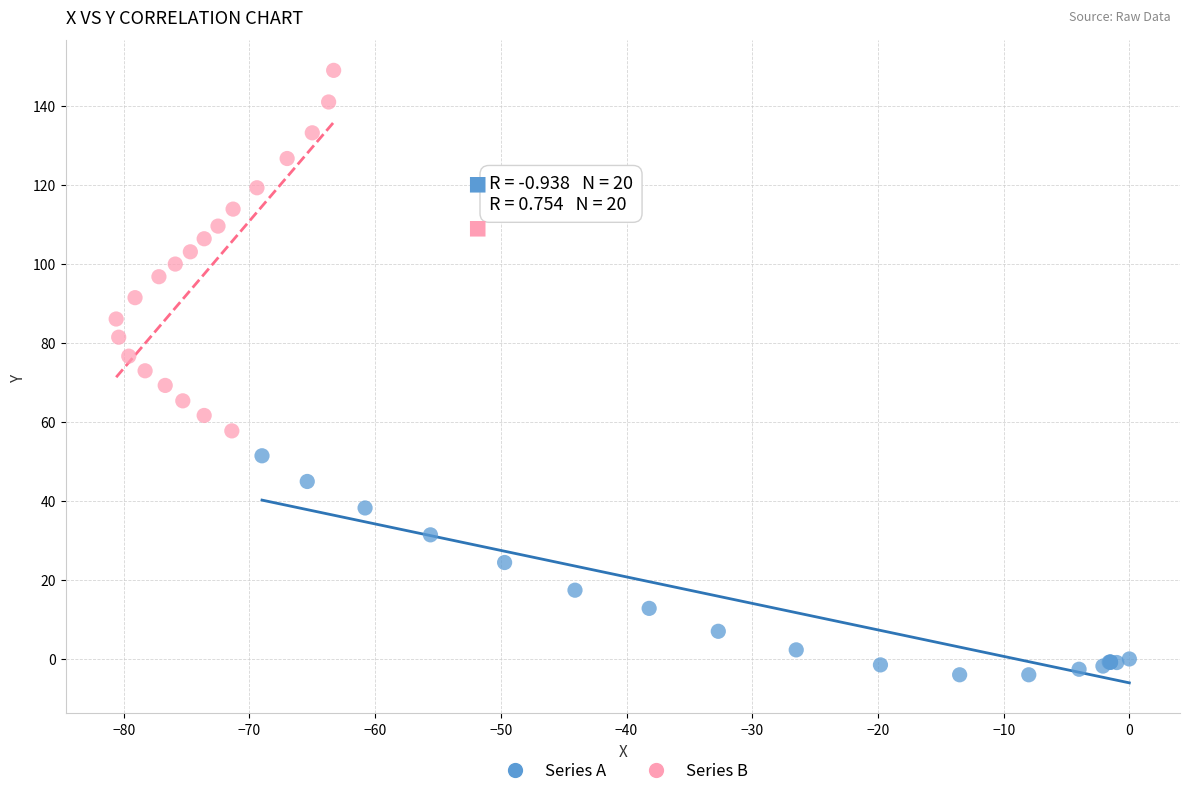

Which series reaches the maximum Y coordinate?

Series B